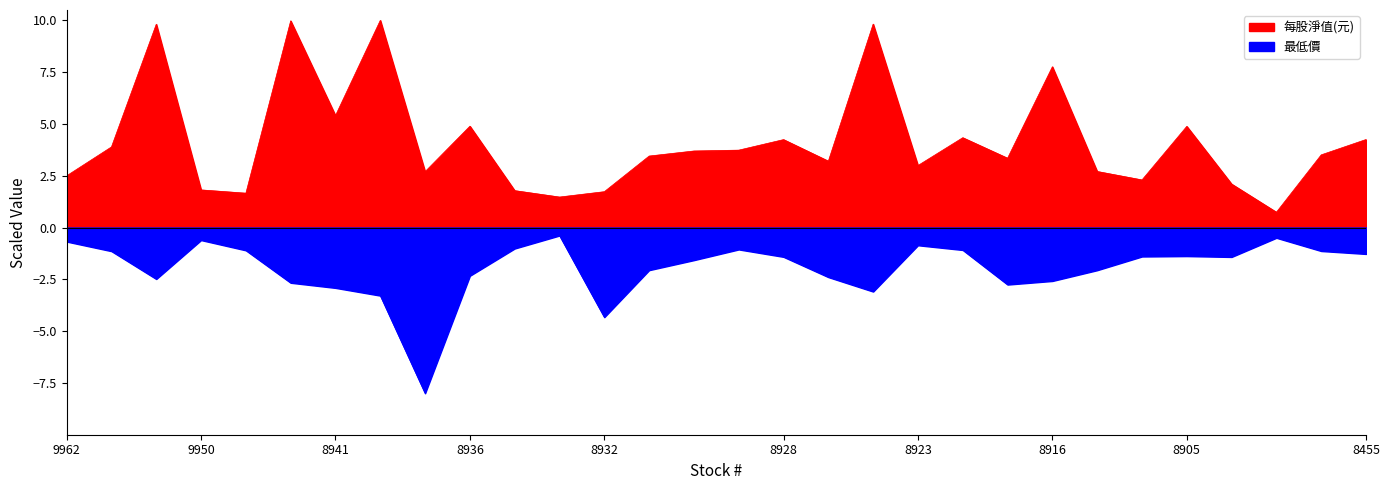

Between 5 and 6, which series saw the biggest shift?

每股淨值